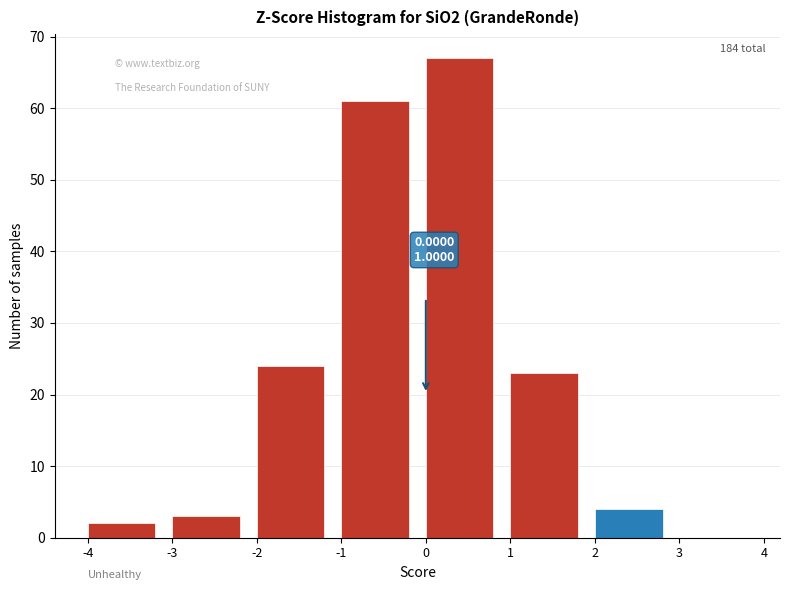

Which range on the x-axis has the tallest bar?

0 to 1